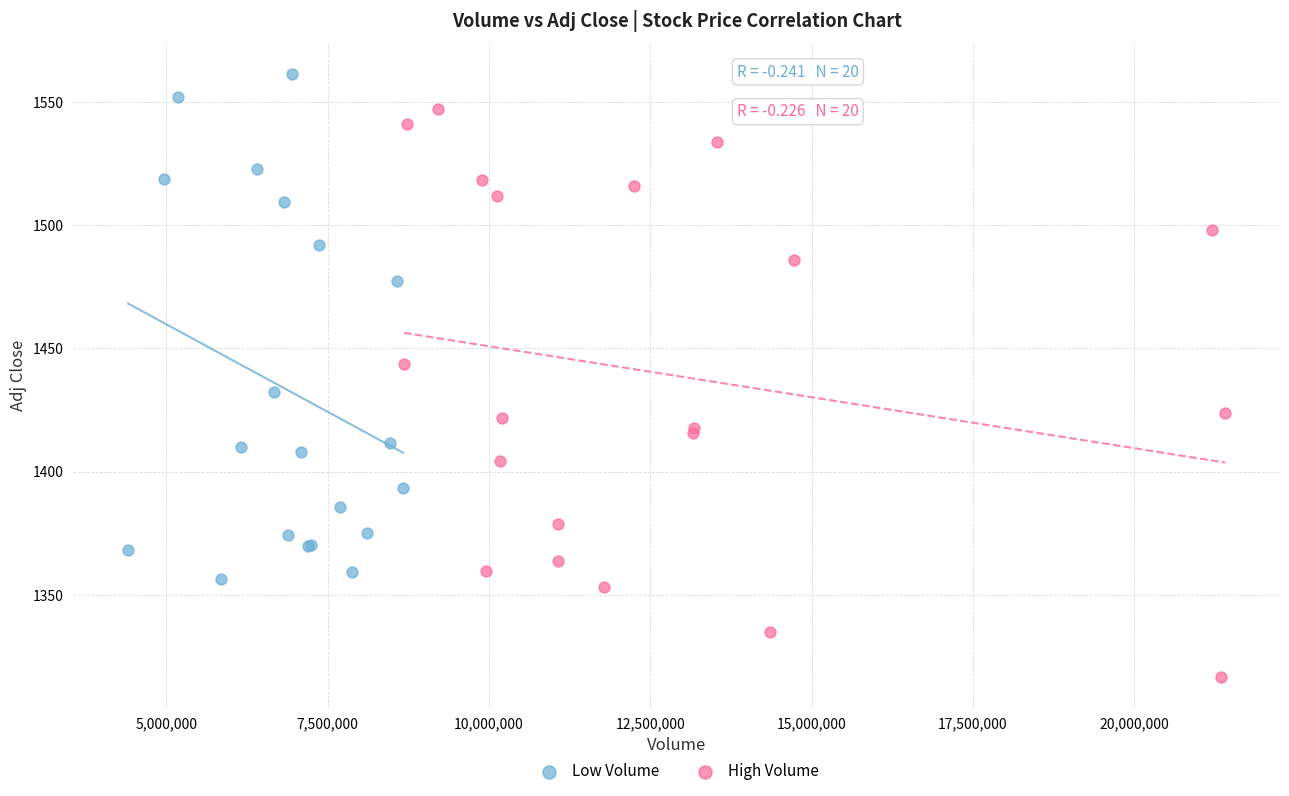

Which series contains the lowest Y value?

High Volume